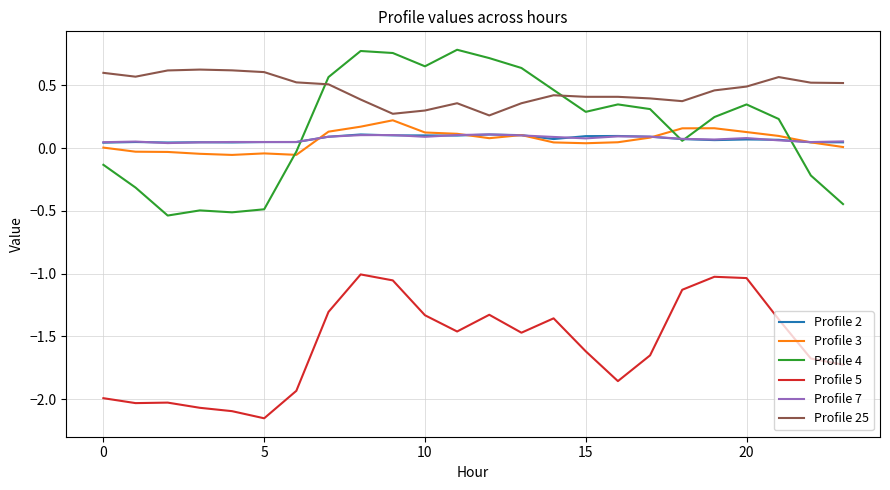

True or false: Profile 7 and Profile 5 intersect in this chart.

False